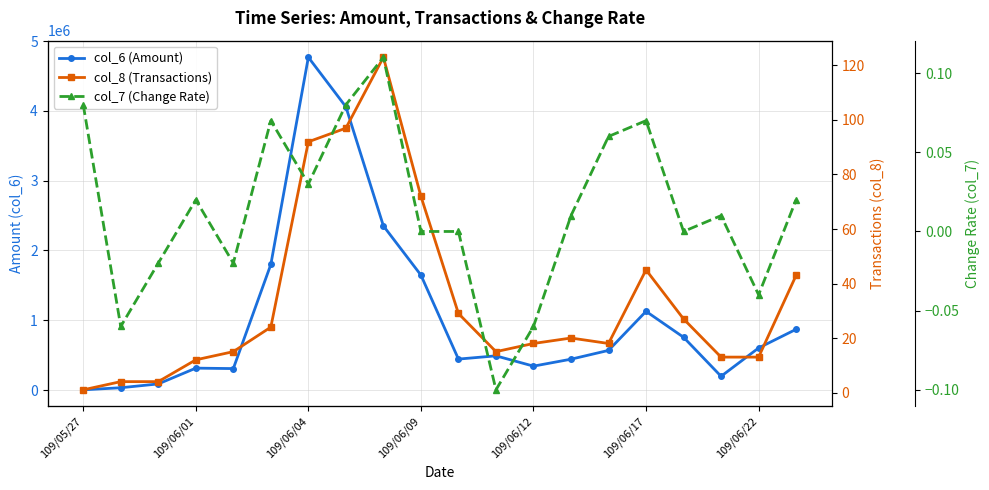

Read the col_8 (Transactions) value at 10.

29.0